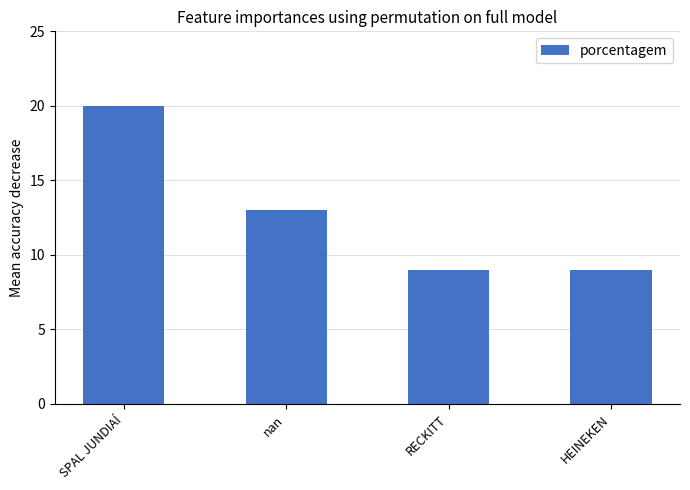

What value does the data have at SPAL JUNDIAÍ?

20